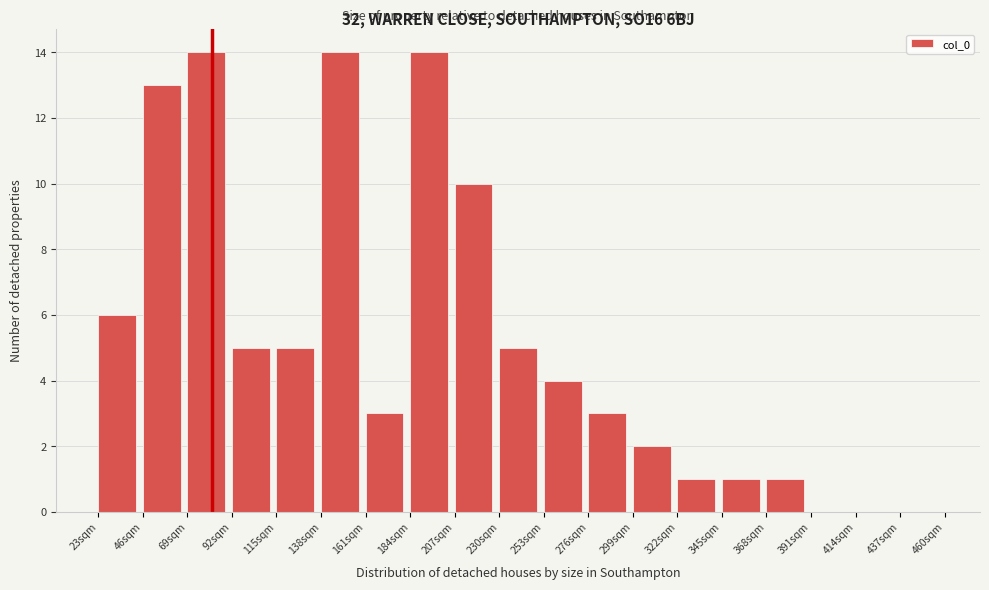

Reading left to right, transcribe all the data shown in this chart.

23sqm=6	46sqm=13	69sqm=14	92sqm=5	115sqm=5	138sqm=14	161sqm=3	184sqm=14	207sqm=10	230sqm=5	253sqm=4	276sqm=3	299sqm=2	322sqm=1	345sqm=1	368sqm=1	391sqm=0	414sqm=0	437sqm=0